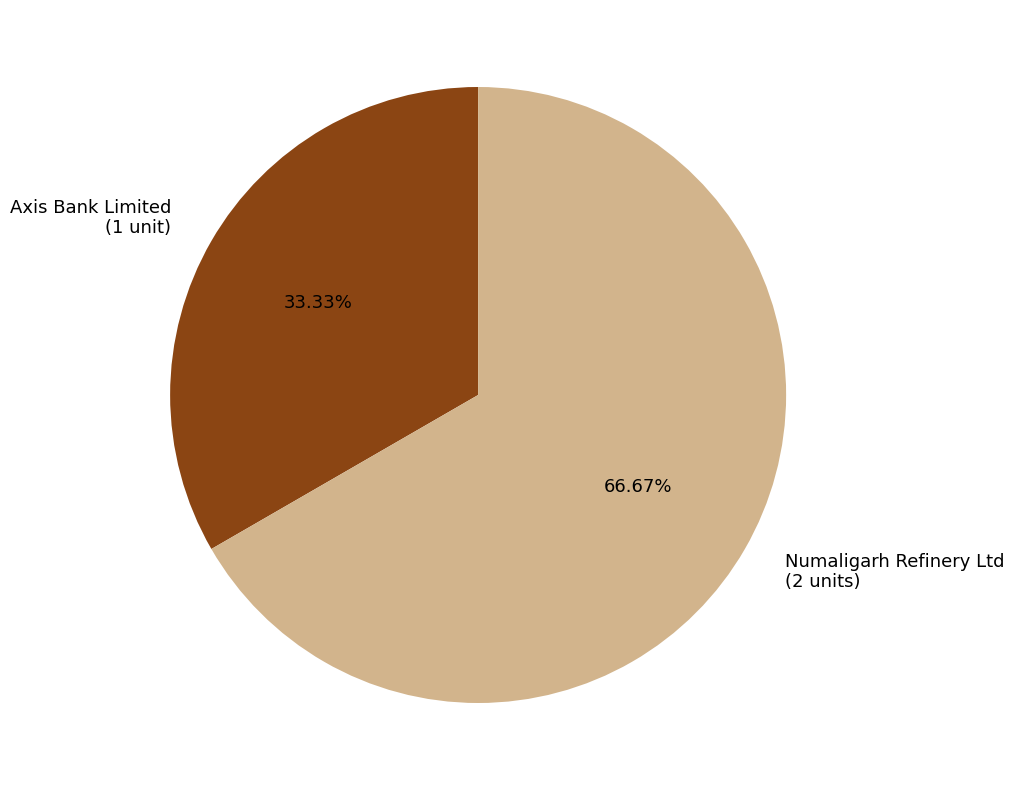

Between Numaligarh Refinery Ltd (2 units) and Axis Bank Limited (1 unit), which is larger?

Numaligarh Refinery Ltd (2 units)